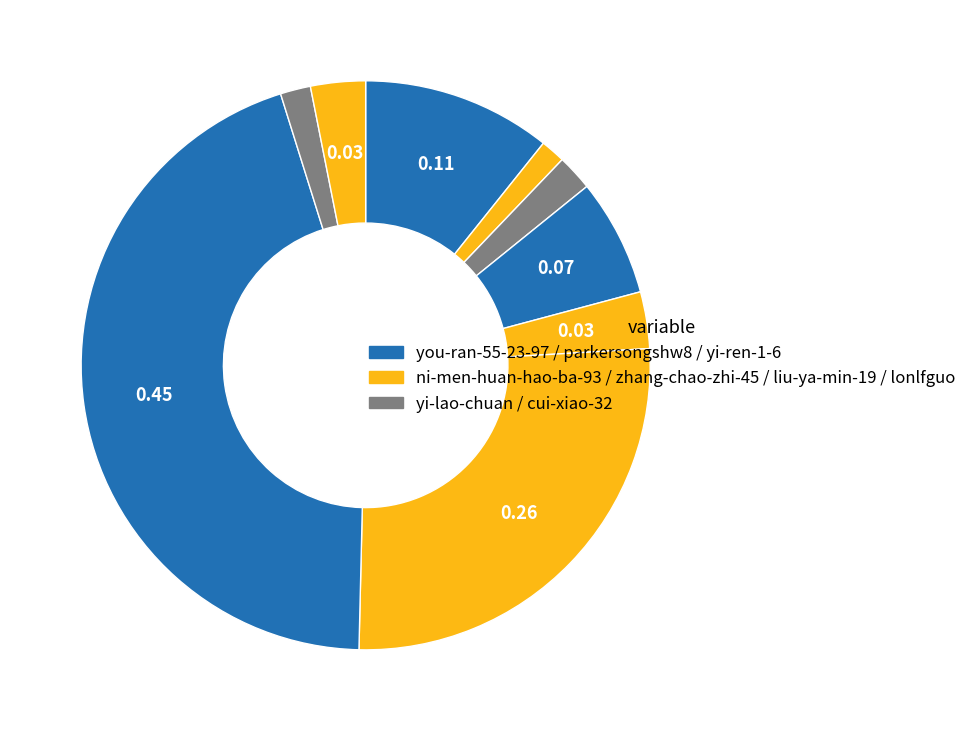

Does any single category account for the majority?

No